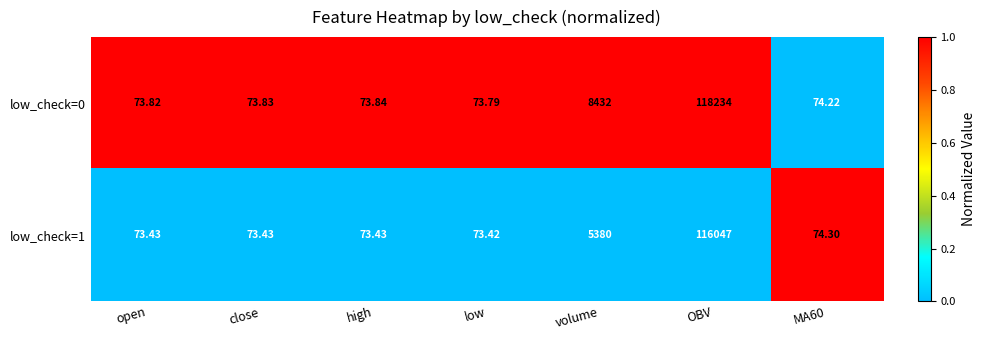

How many data points does each series have?

7